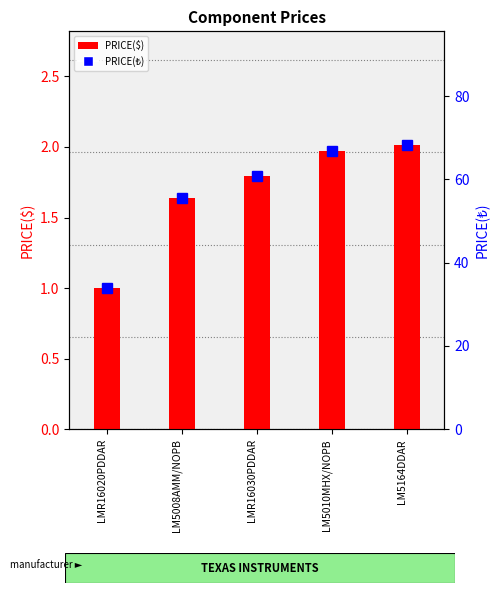

True or false: PRICE(₺) has a value of 36.4 at LM5008AMM/NOPB.

False